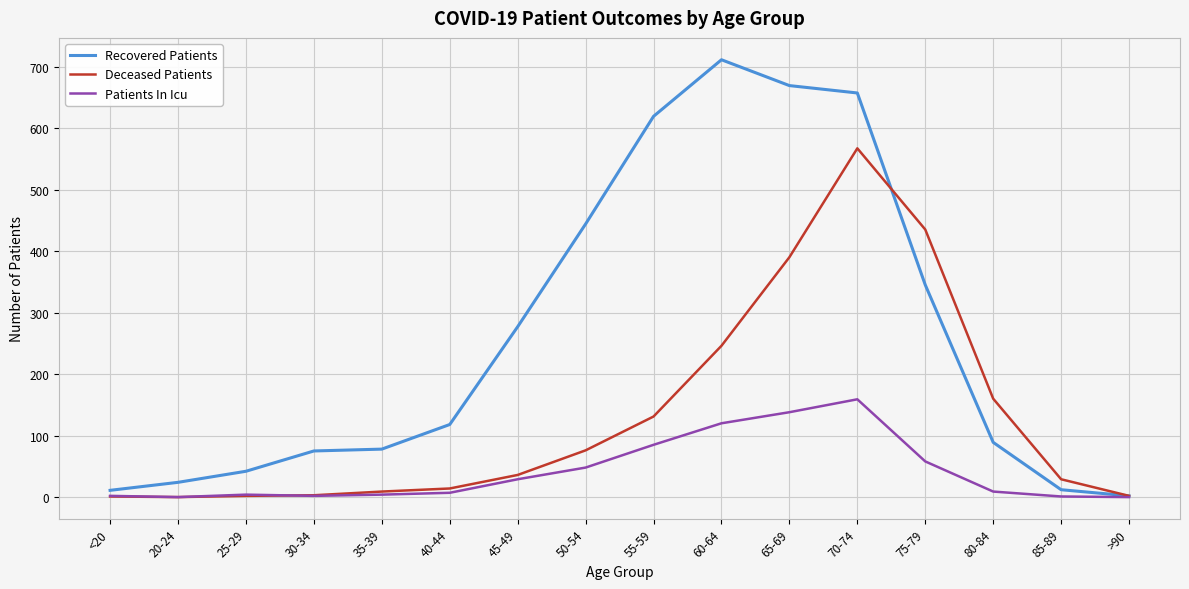

What is the difference between the maximum and second lowest values in the Deceased Patients series?

566